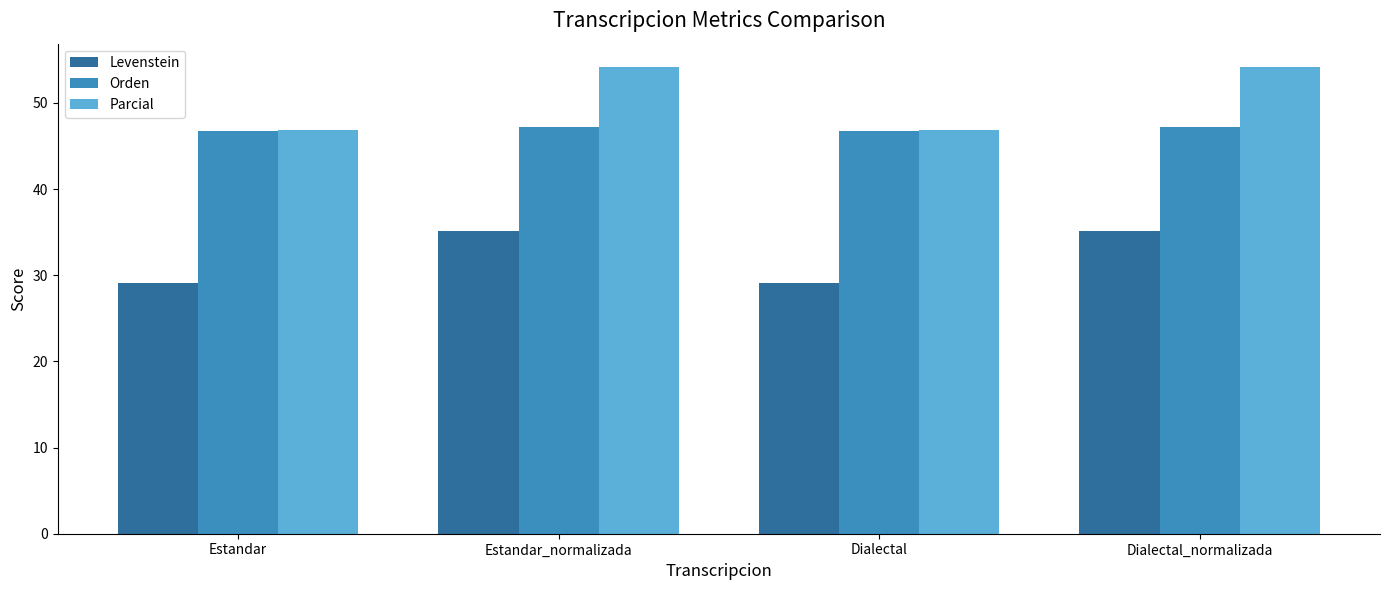

What is the label of the 2nd bar from the right?

Dialectal